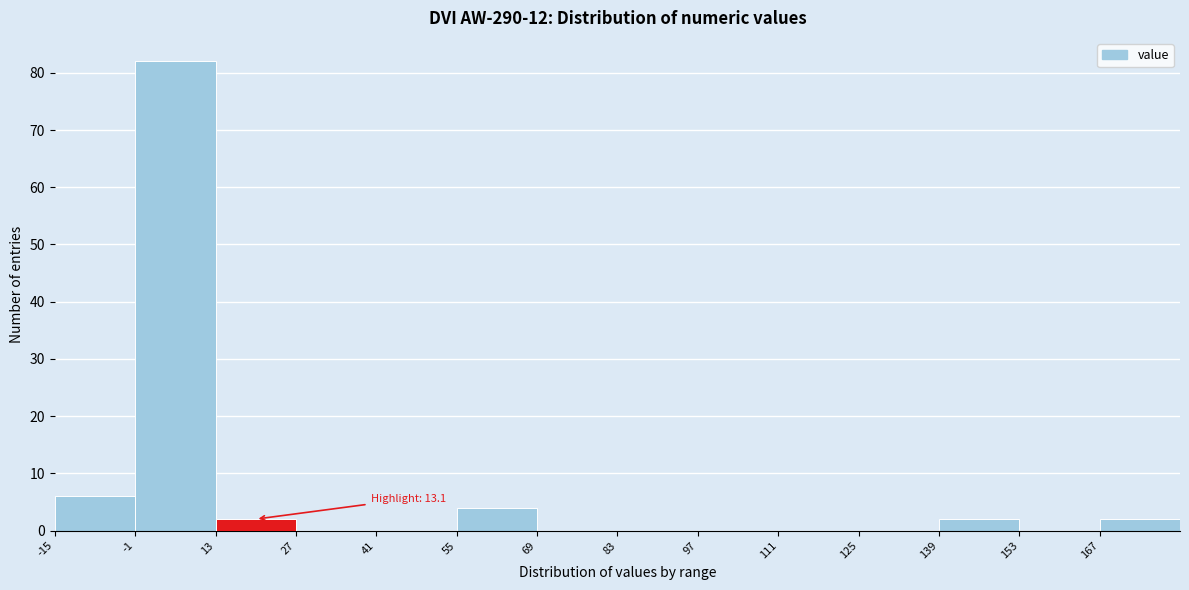

Over which range of the x-axis is the bar tallest?

-1 to 13